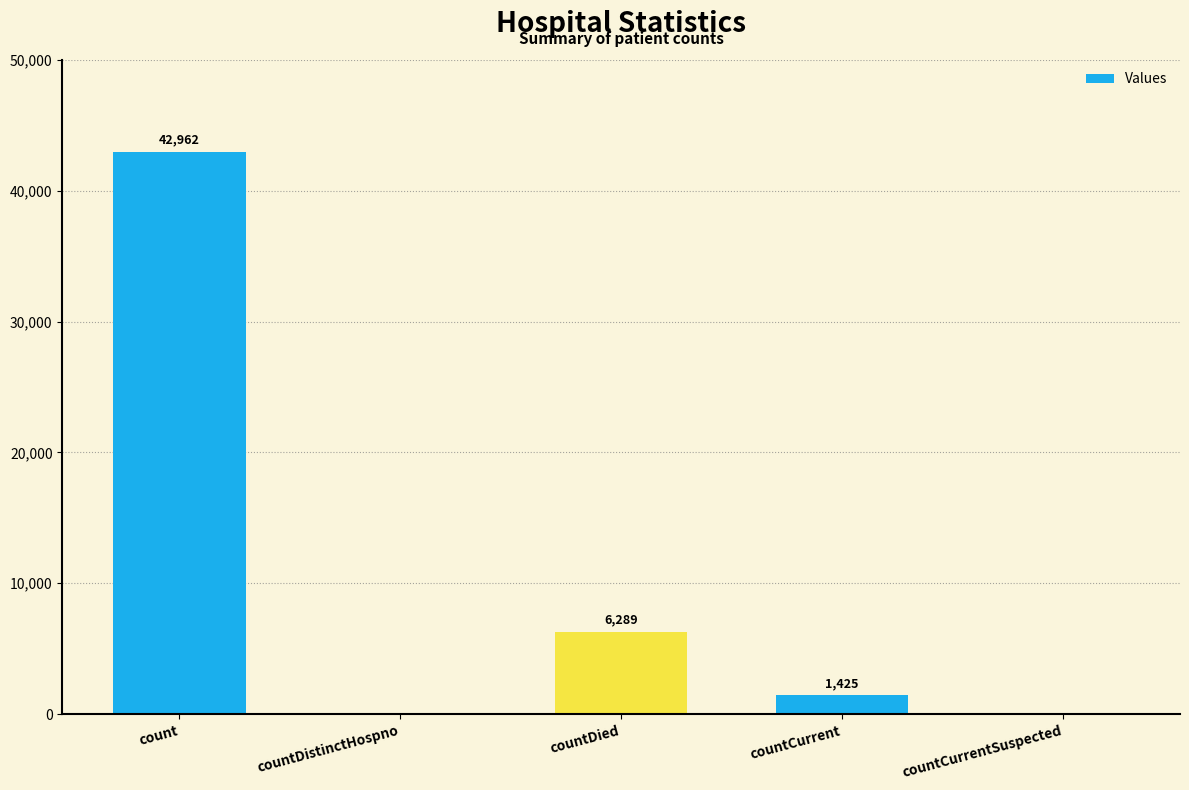

Where does the data first go above 1425?

count